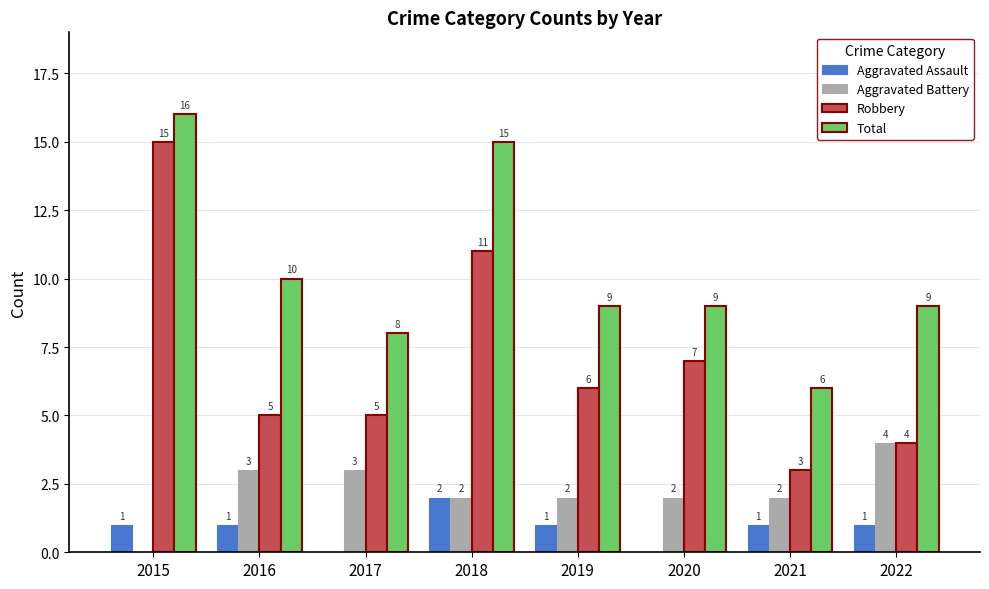

How many series are shown in this chart?

4